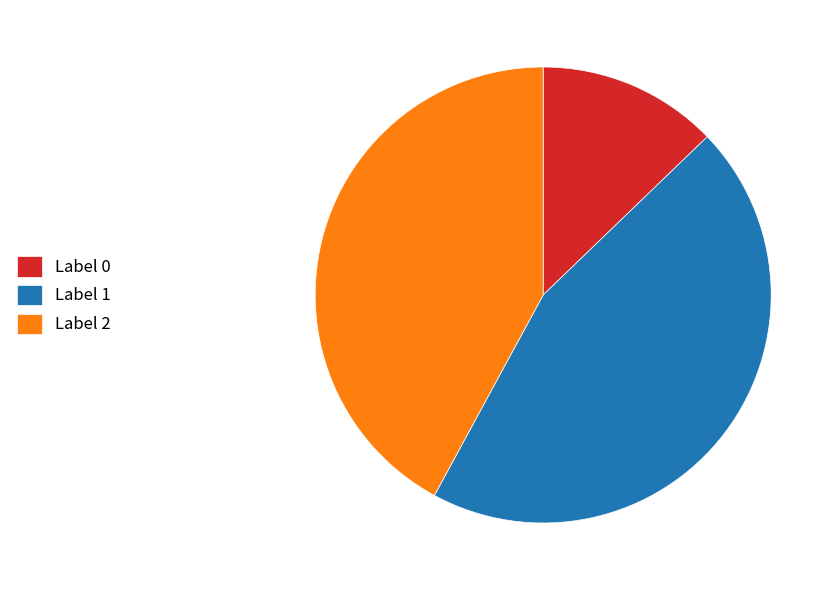

Approximately how many times larger is the value at Label 2 compared to Label 1?

0.9